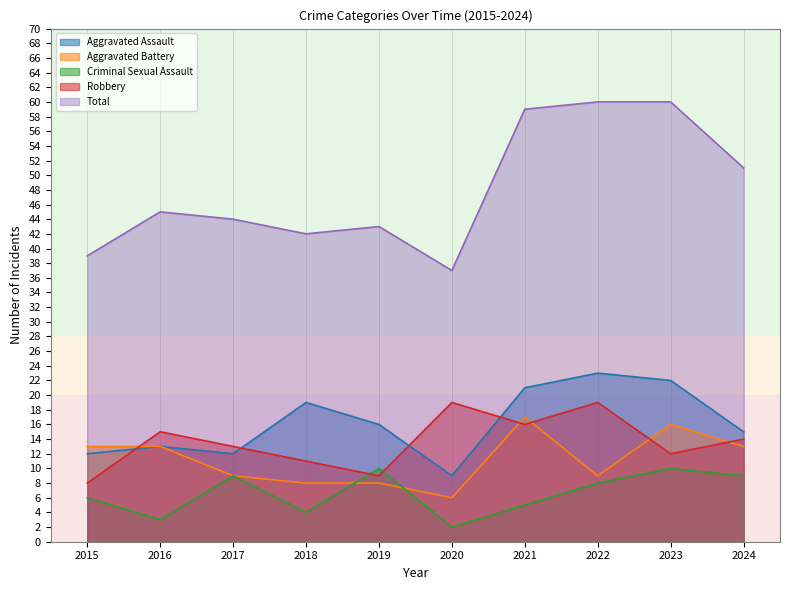

How many interior local valleys does the Total series have?

2